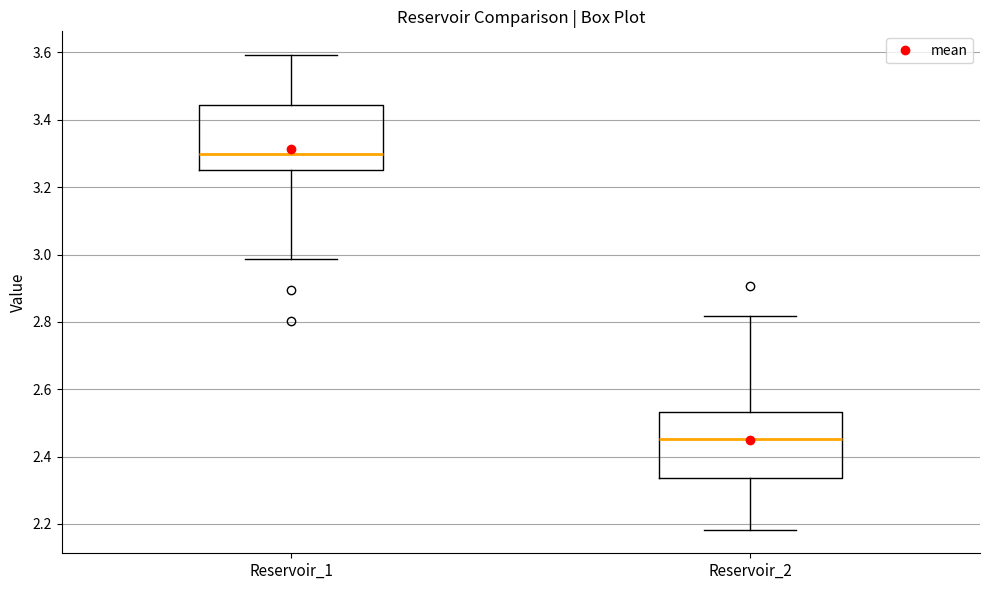

Where does the median line of the box for Reservoir_1 sit on the y-axis? The values are not printed on the chart, so give them approximately, as read against the axis.

3.30